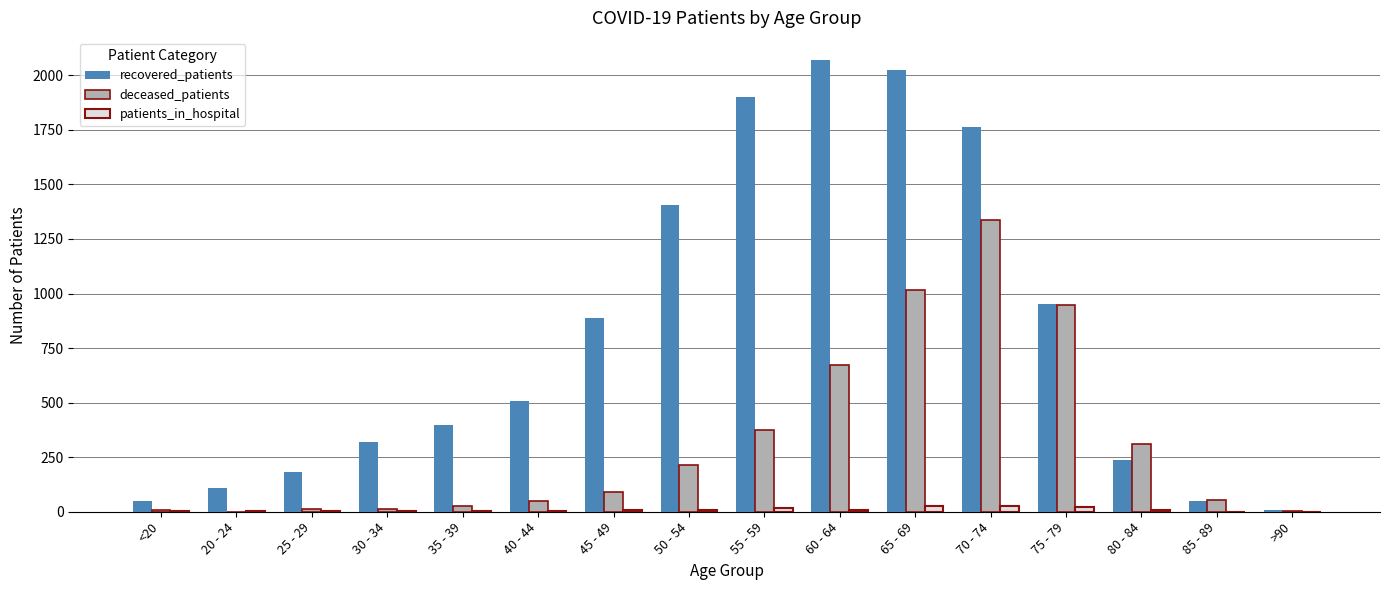

What value does the deceased_patients series have at 60 - 64?

673